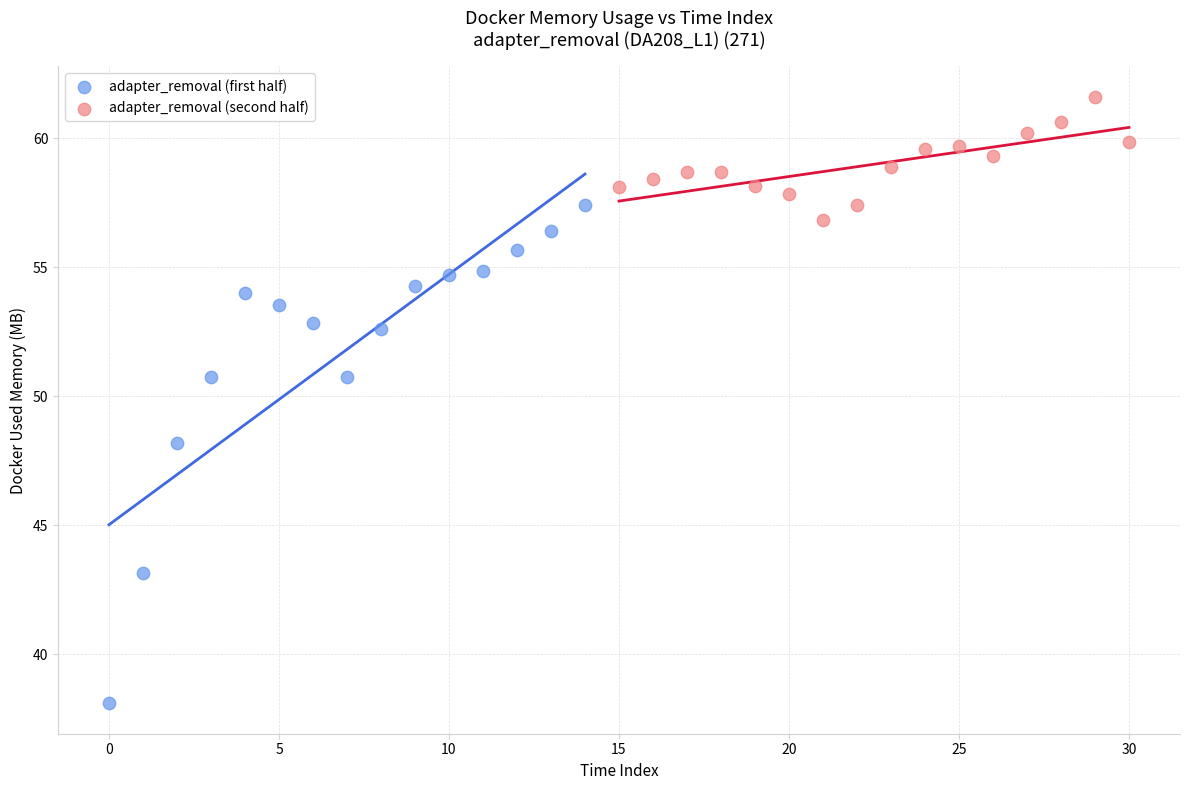

Which series contains the lowest Y value?

adapter_removal (first half)